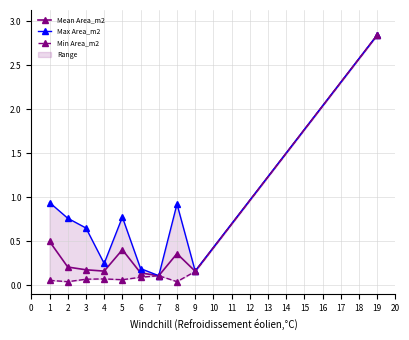

True or false: Mean Area_m2 has a value of 0.2 at 3.

True